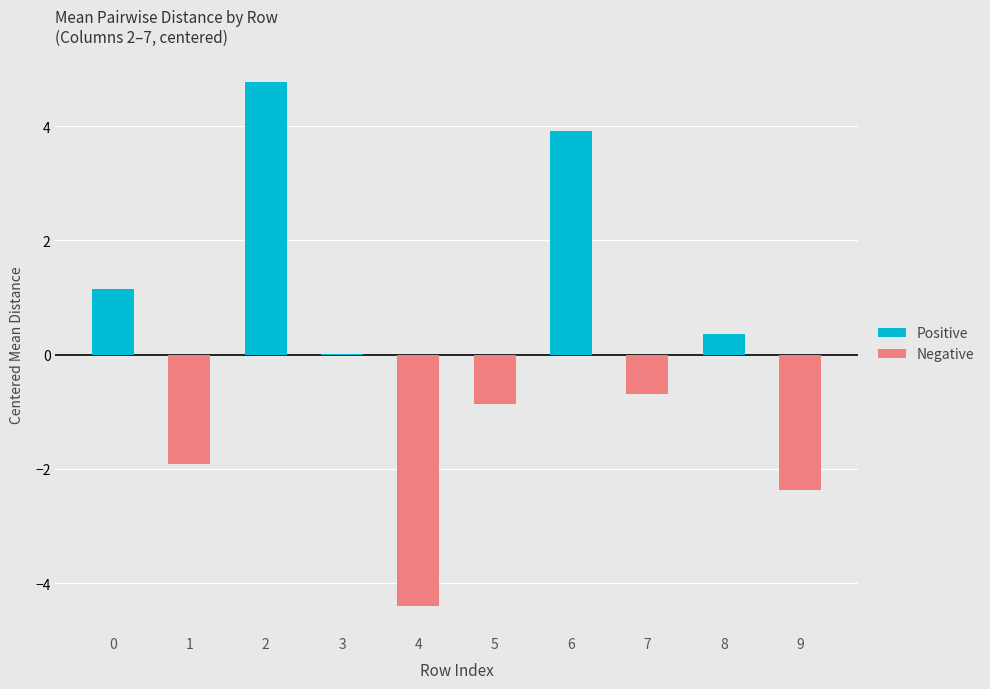

How many distinct data groups are displayed?

2